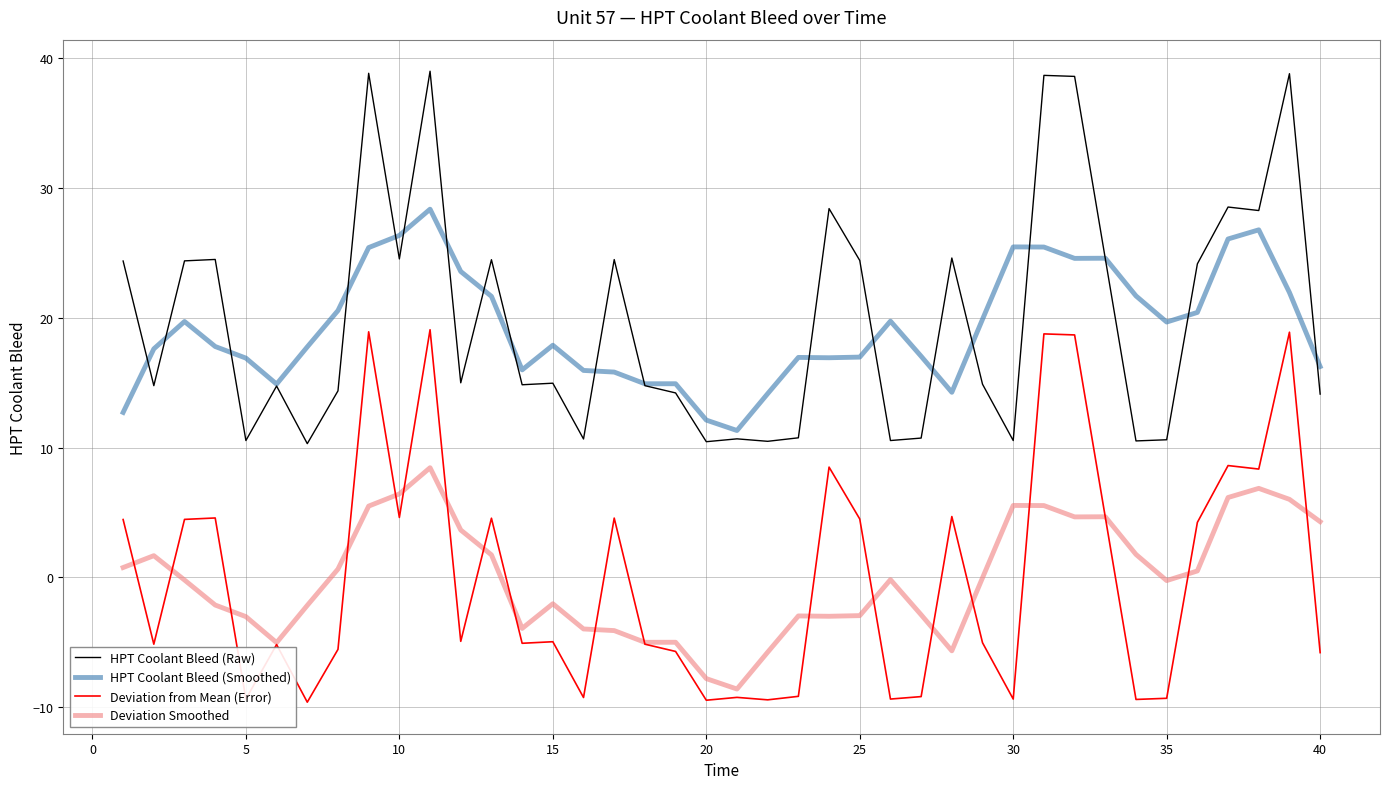

True or false: Deviation from Mean (Error) and HPT Coolant Bleed (Smoothed) intersect in this chart.

False